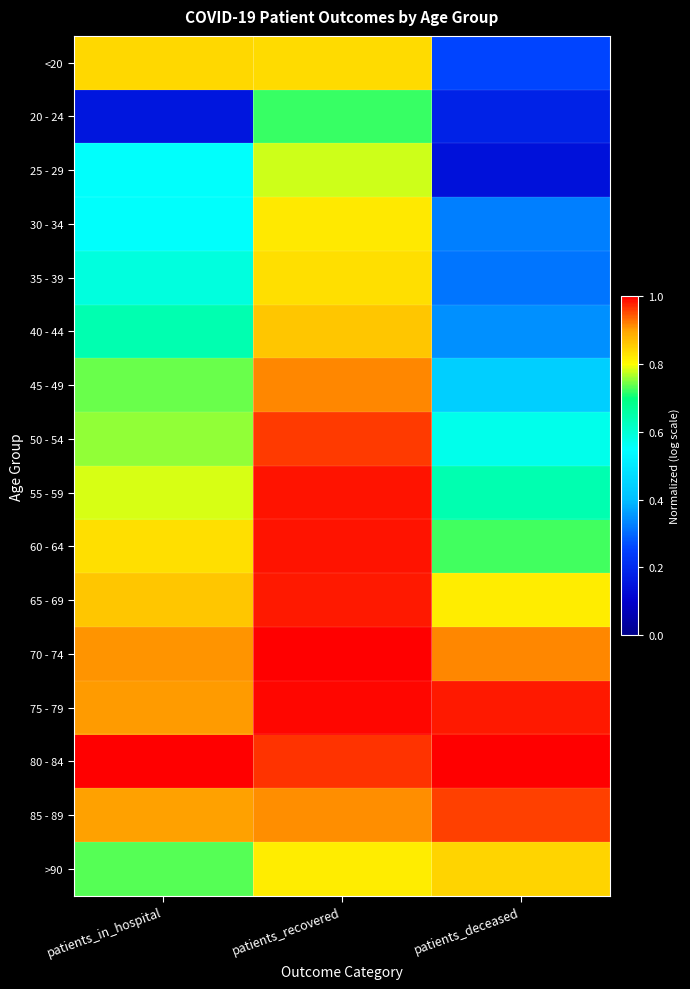

At patients_recovered, list the series in order from largest to smallest.

70 - 74, 75 - 79, 55 - 59, 60 - 64, 65 - 69, 80 - 84, 50 - 54, 45 - 49, 85 - 89, 40 - 44, <20, 35 - 39, 30 - 34, >90, 25 - 29, 20 - 24